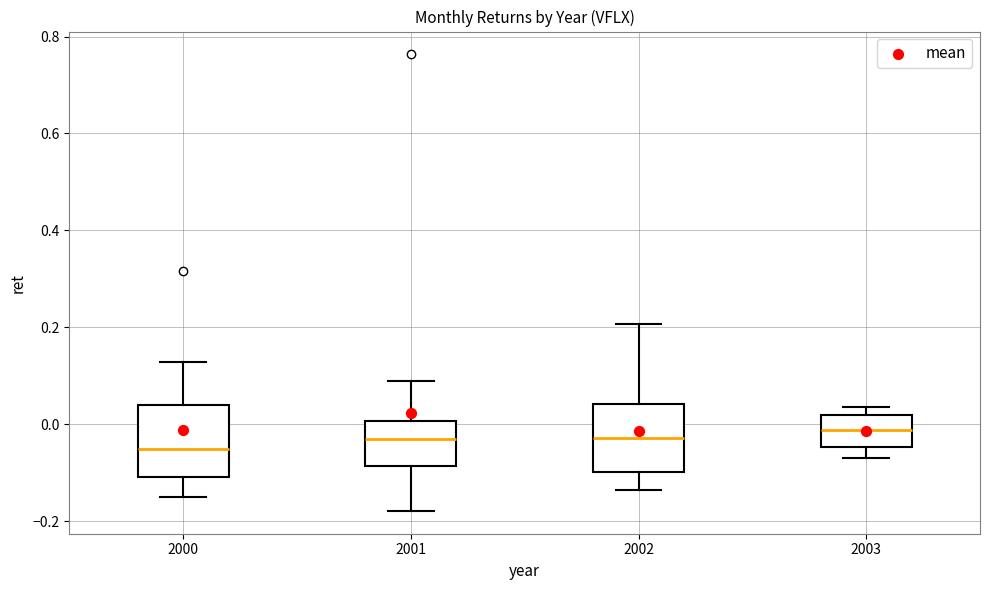

Reading left to right, read every box against the y-axis: the position of its median line, the range the box covers, and the ends of its whiskers. The values are not printed on the chart, so give them approximately, as read against the axis.

2000: median -0.06, box -0.10 to 0.04, whiskers -0.16 to 0.12
2001: median -0.04, box -0.08 to 0.00, whiskers -0.18 to 0.08
2002: median -0.02, box -0.10 to 0.04, whiskers -0.14 to 0.20
2003: median -0.02, box -0.04 to 0.02, whiskers -0.06 to 0.04